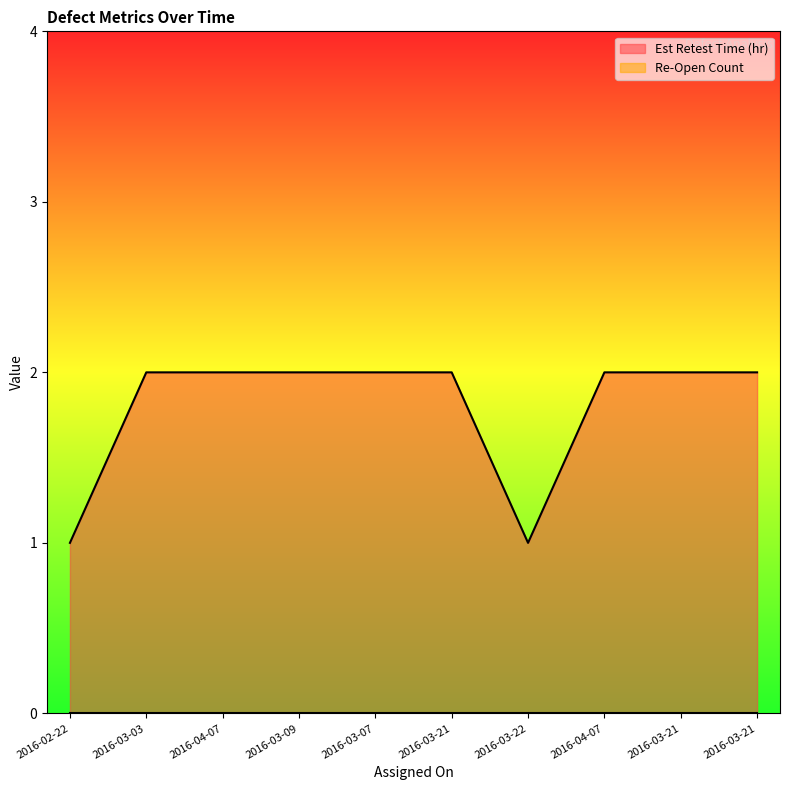

What value does the data have at 2016-03-21?

2